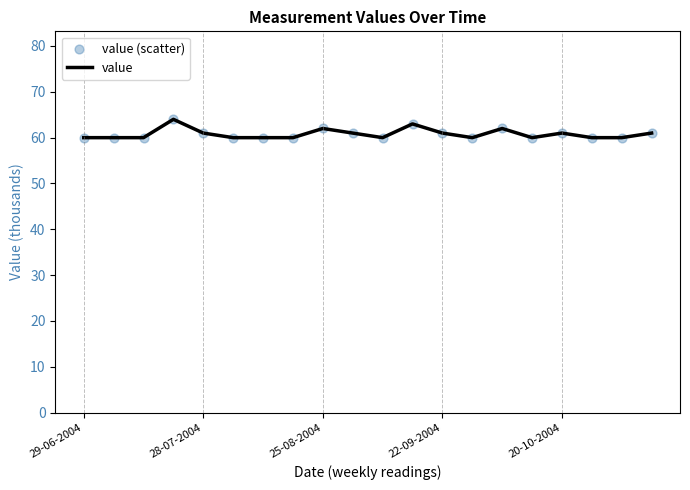

What is the smallest value displayed?

60